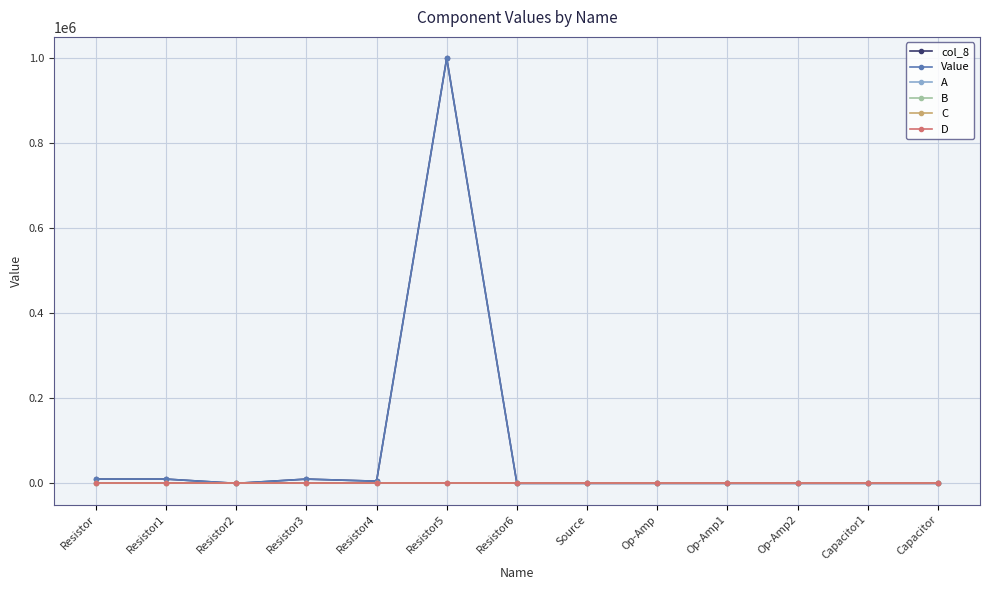

At which category is the sum across all series the highest?

Resistor5